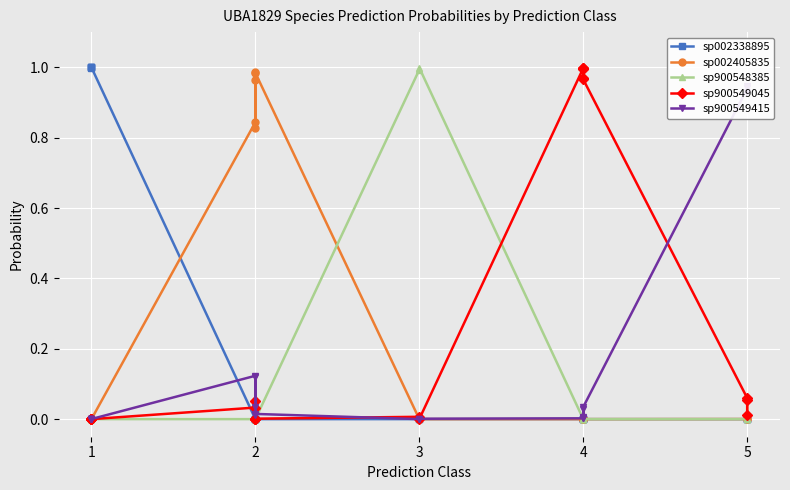

List the series in order of their peak value, highest first.

sp002338895, sp900548385, sp900549045, sp002405835, sp900549415